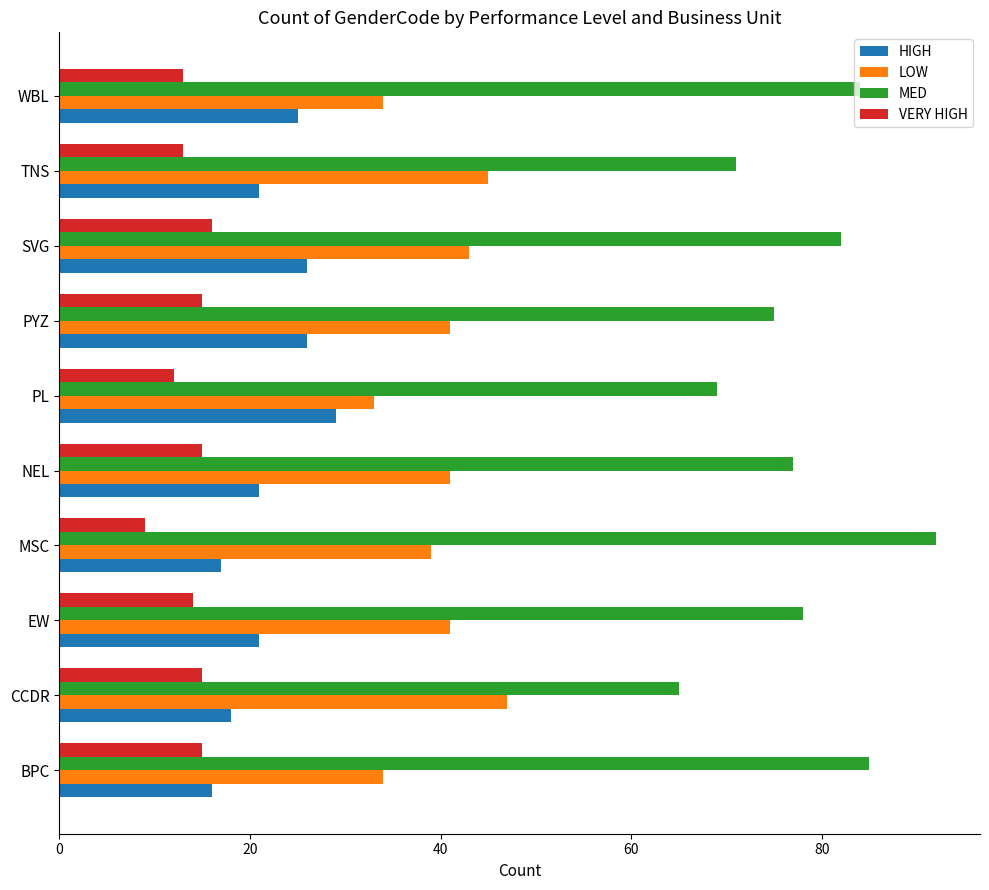

What is the maximum value shown in the chart?

92